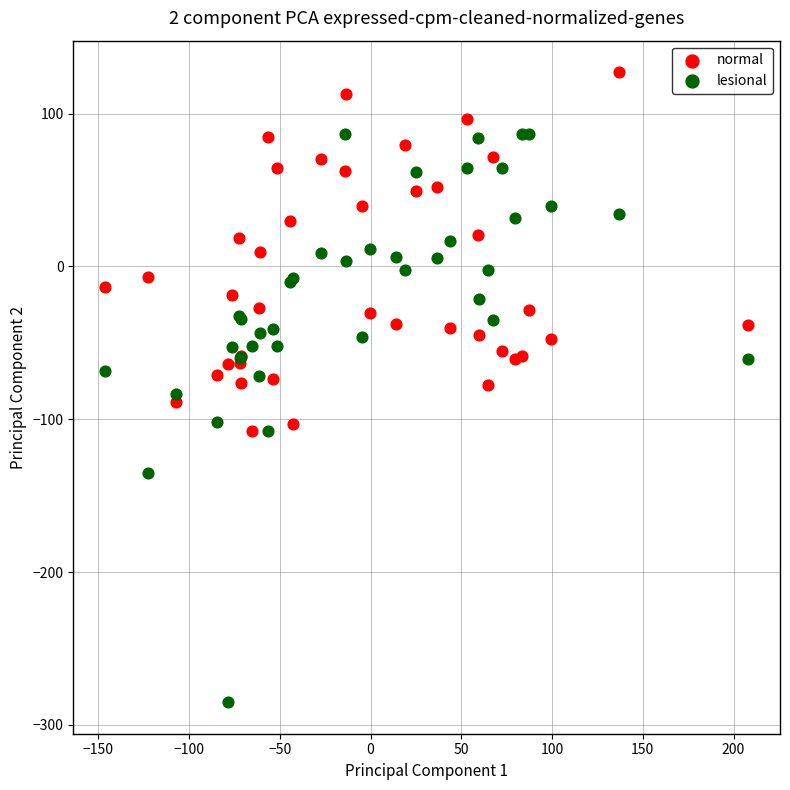

What is the X range (max minus min) for the scatter plot?

354.1